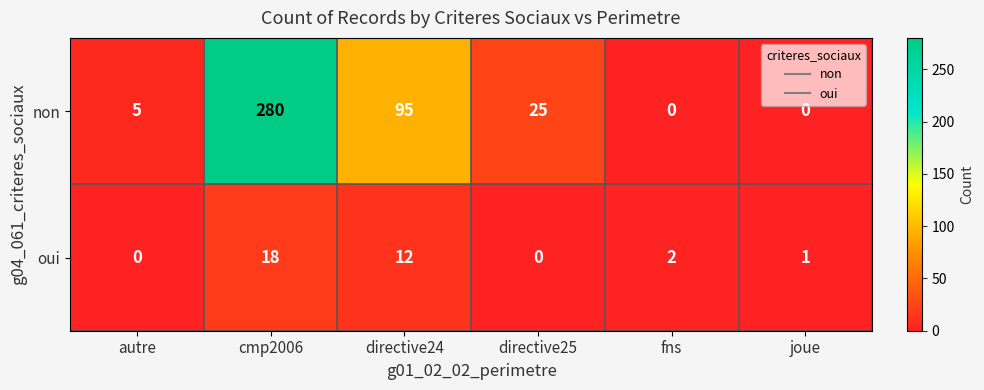

How many distinct data groups are displayed?

2